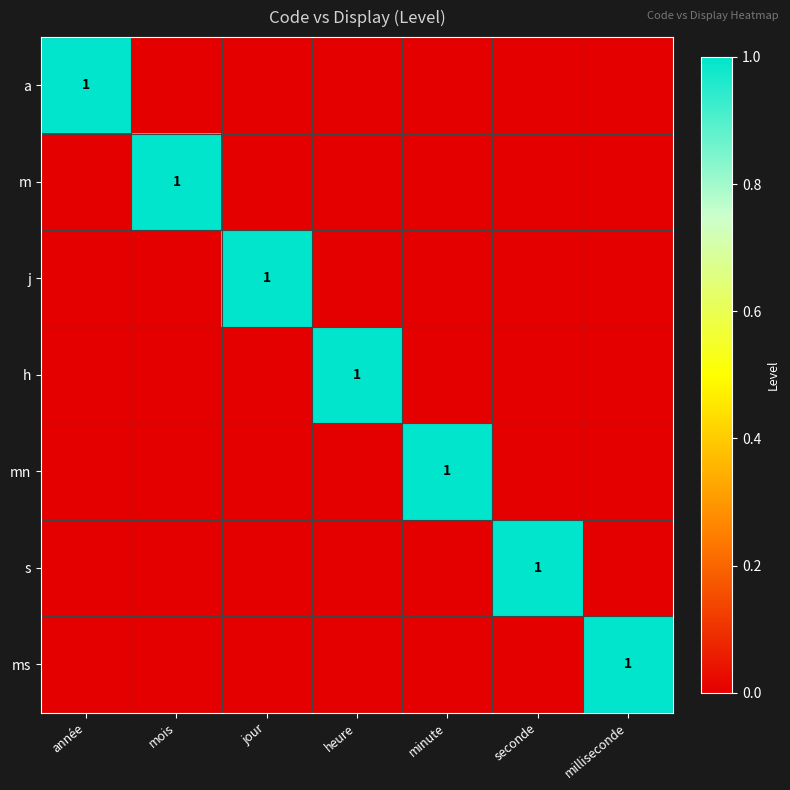

Count the number of categories in the chart.

7